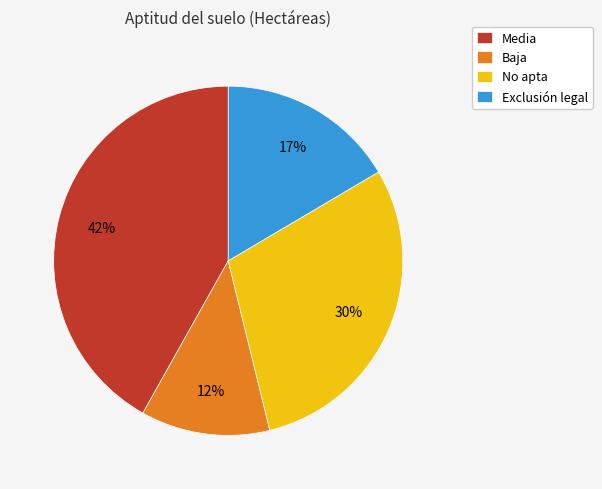

Approximately how many times larger is the value at Exclusión legal compared to Media?

0.4